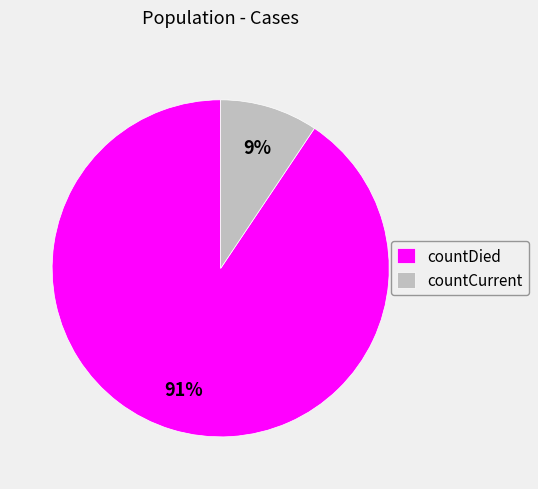

Which has a higher value, countCurrent or countDied?

countDied